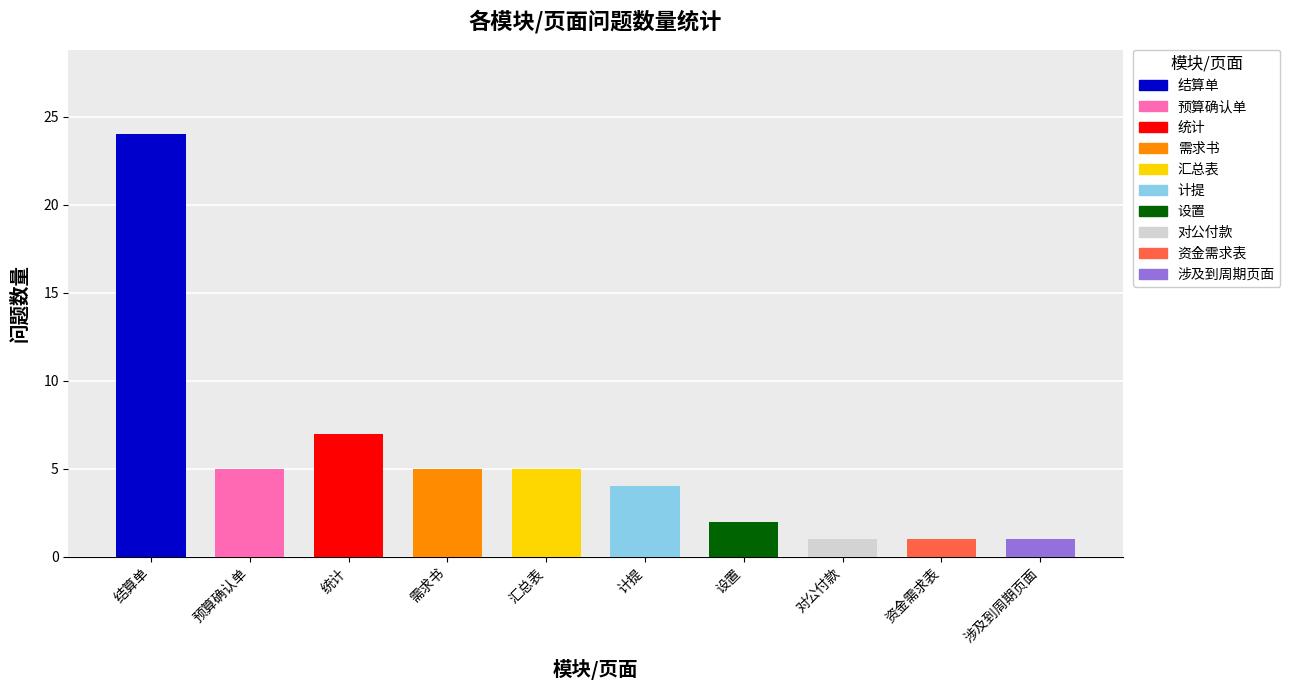

What is the label of the 7th bar from the right?

需求书